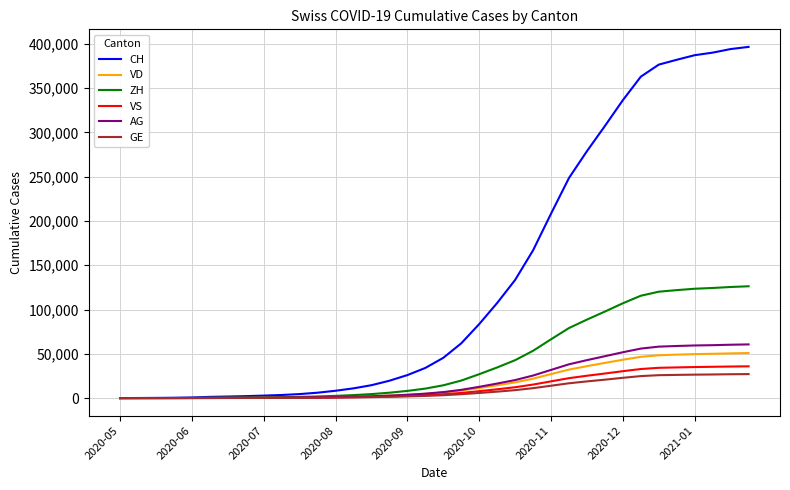

Which series has the largest total across all categories?

CH